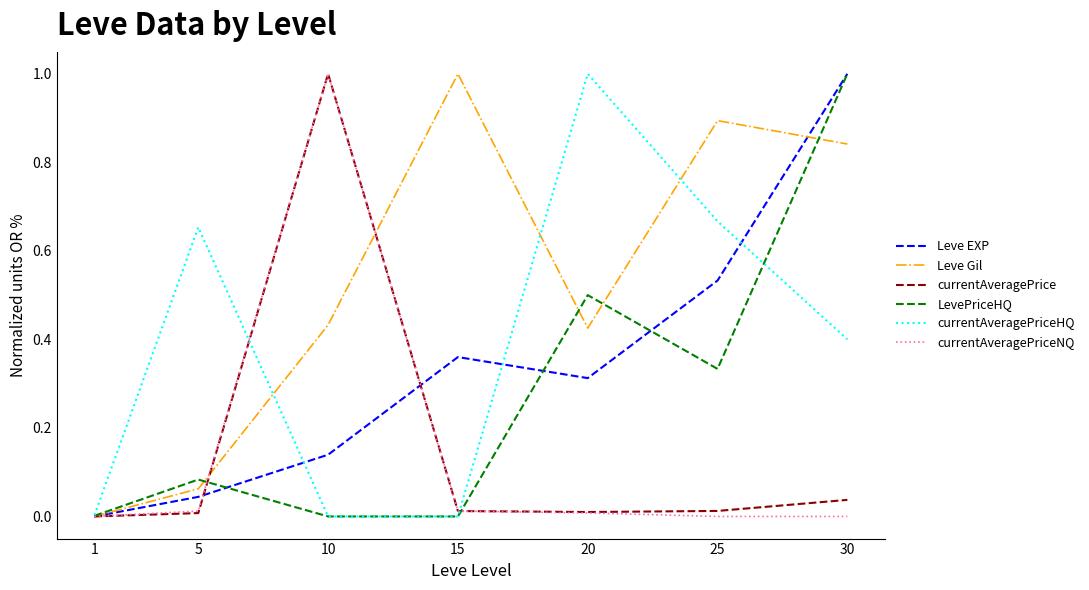

After their last crossing, which series has the higher values: currentAveragePrice or LevePriceHQ?

LevePriceHQ